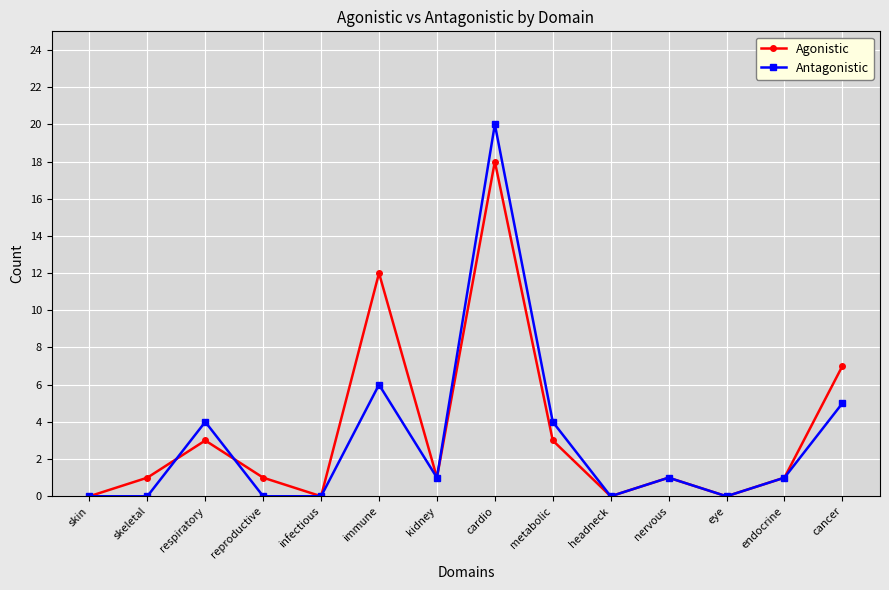

Reading left to right, list all the values displayed in this chart.

Agonistic: 0	1	3	1	0	12	1	18	3	0	1	0	1	7
Antagonistic: 0	0	4	0	0	6	1	20	4	0	1	0	1	5